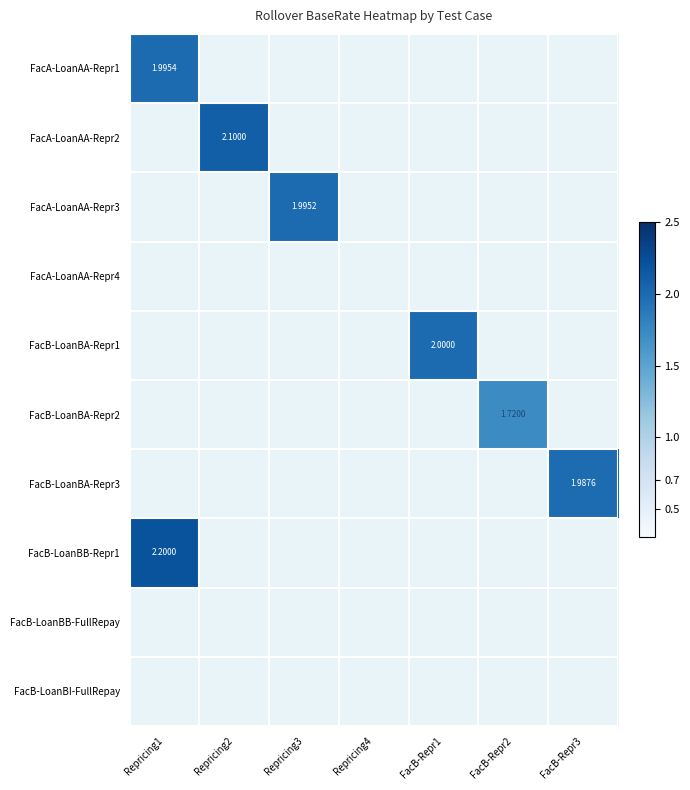

Which has a higher value, Repricing2 or FacB-Repr1?

FacB-Repr1